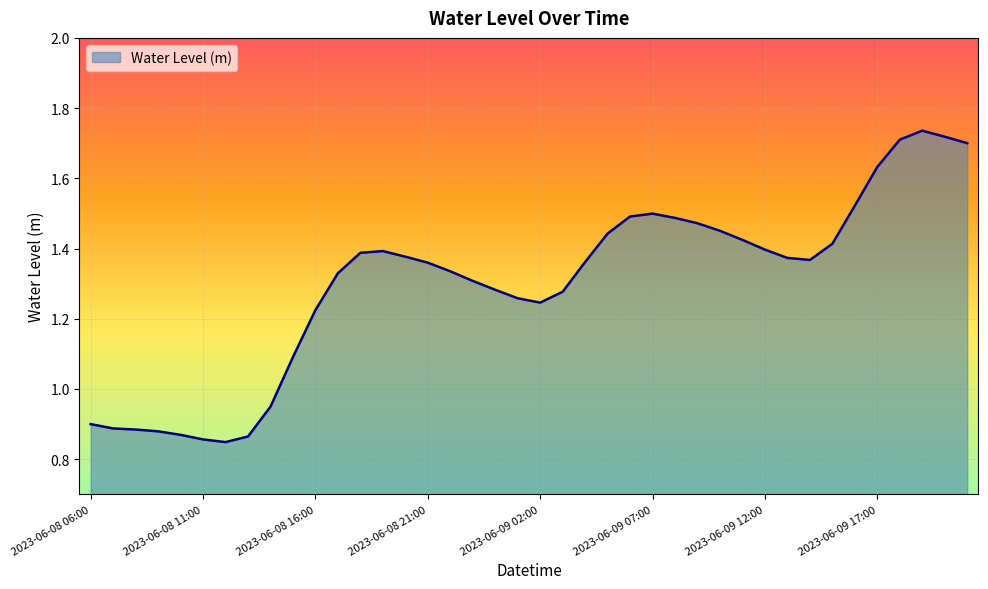

What is the greatest value displayed?

1.7